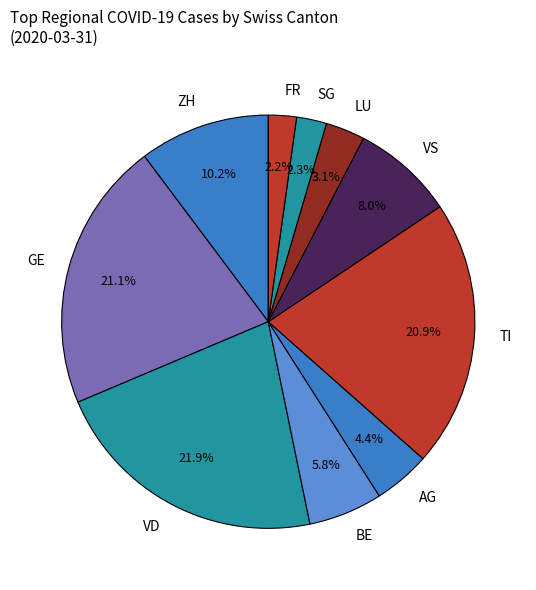

What is the ratio of the value at ZH to the value at SG?

4.4